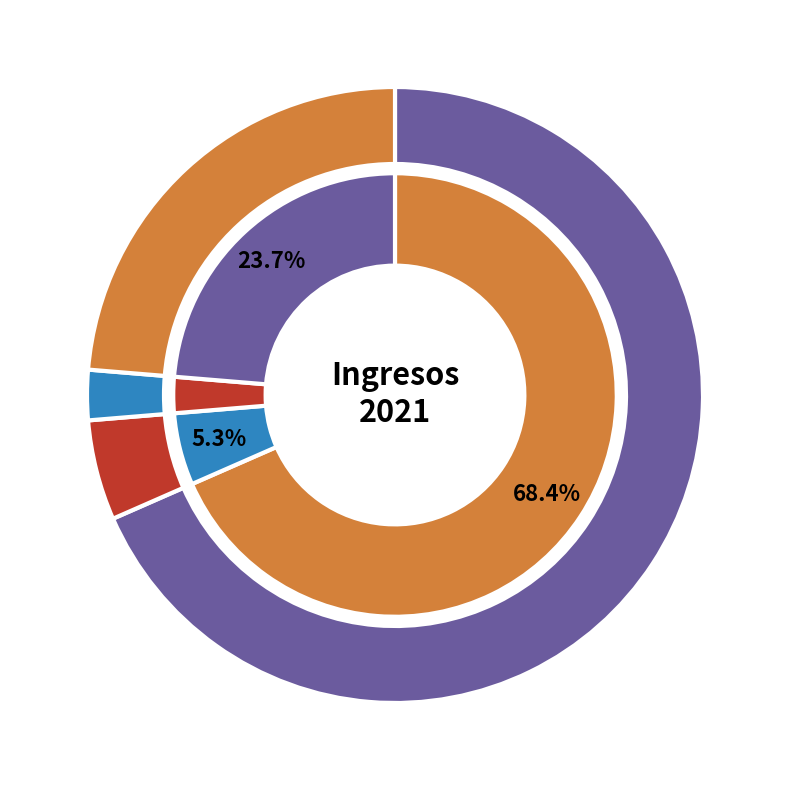

What percentage do Otros Sumarios and Hipotecaria, Acción together represent?

5.3%